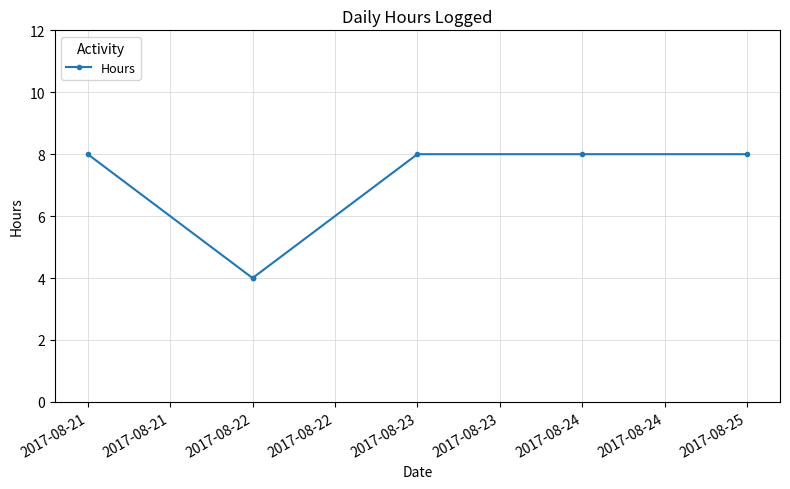

What is the maximum value shown in the chart?

8